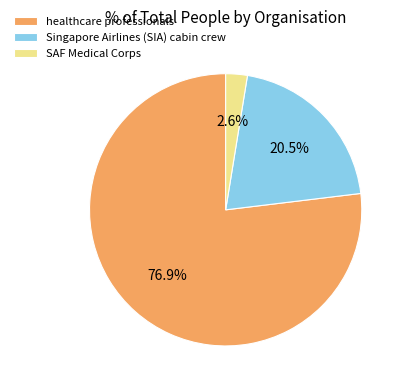

What percentage is the healthcare professionals slice, to the nearest percent?

77%